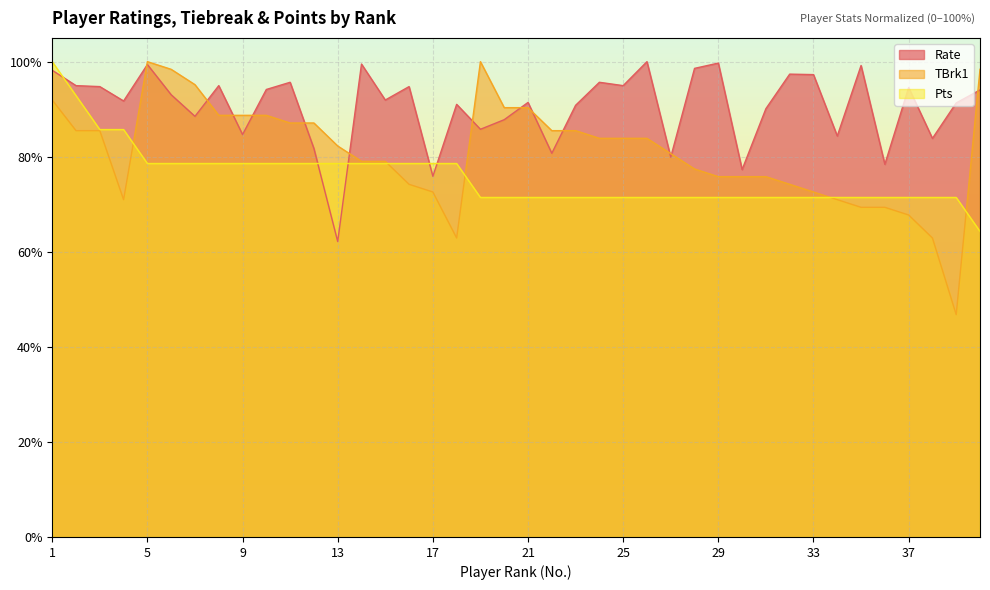

Where is the first local minimum for Rate?

4